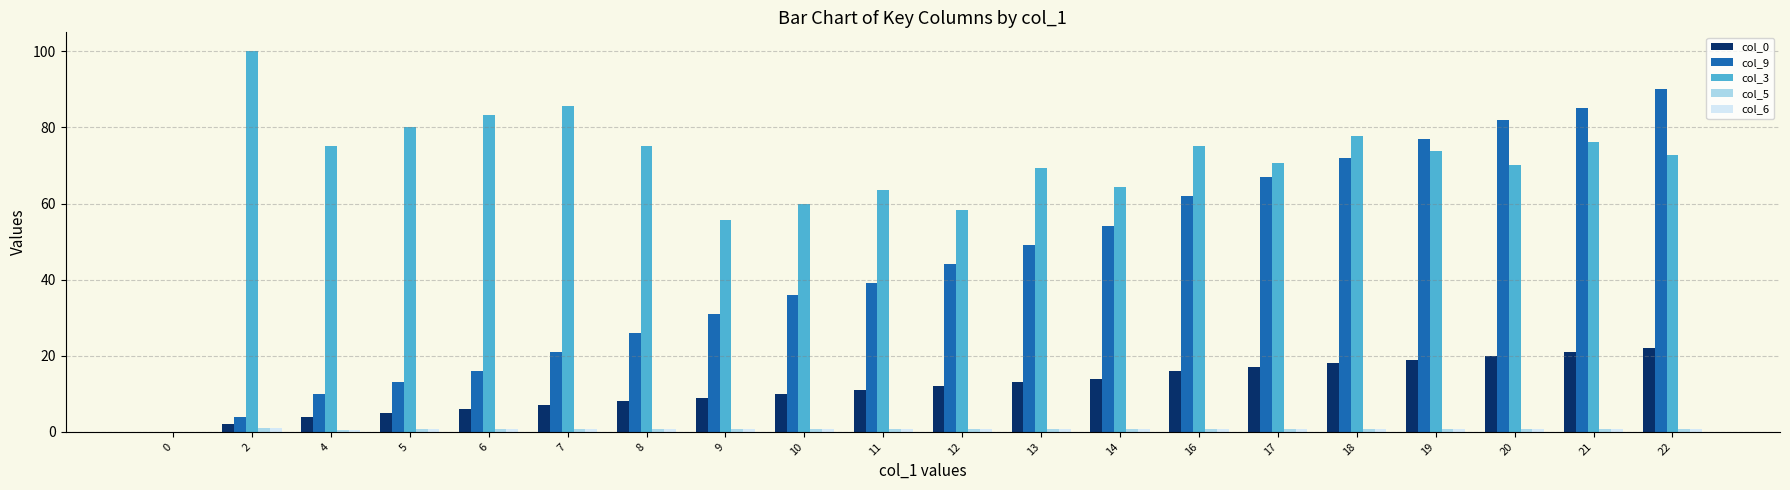

What is the highest value of the col_0 series?

22.0